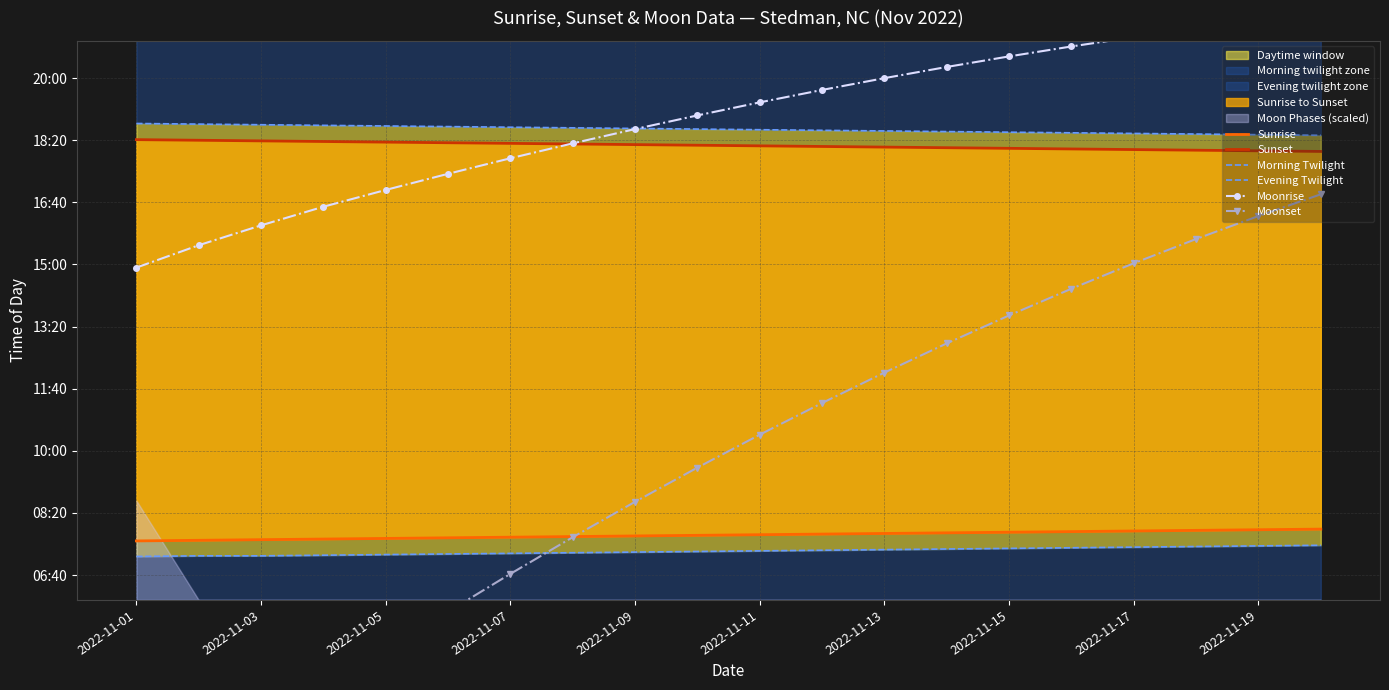

Which series has the largest range (max minus min)?

Moonset